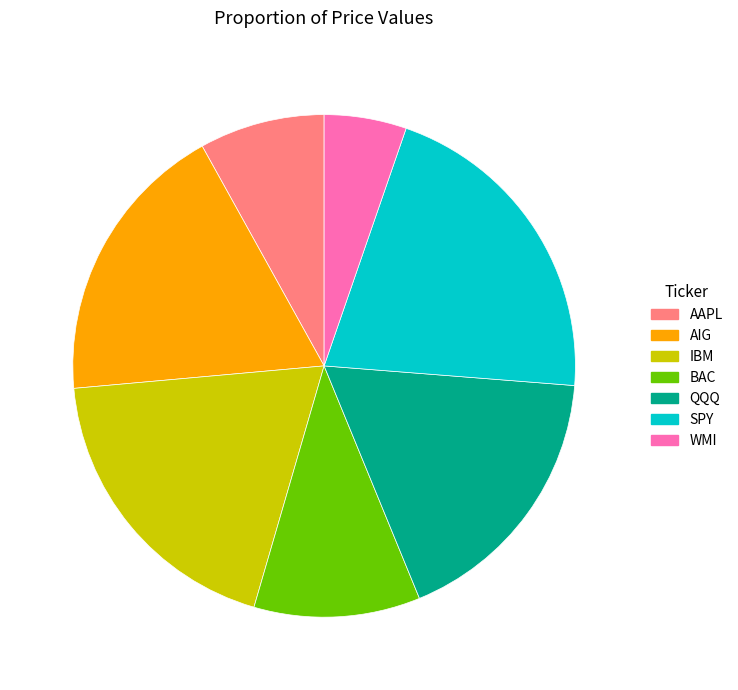

Which category has the smallest portion of the pie?

WMI